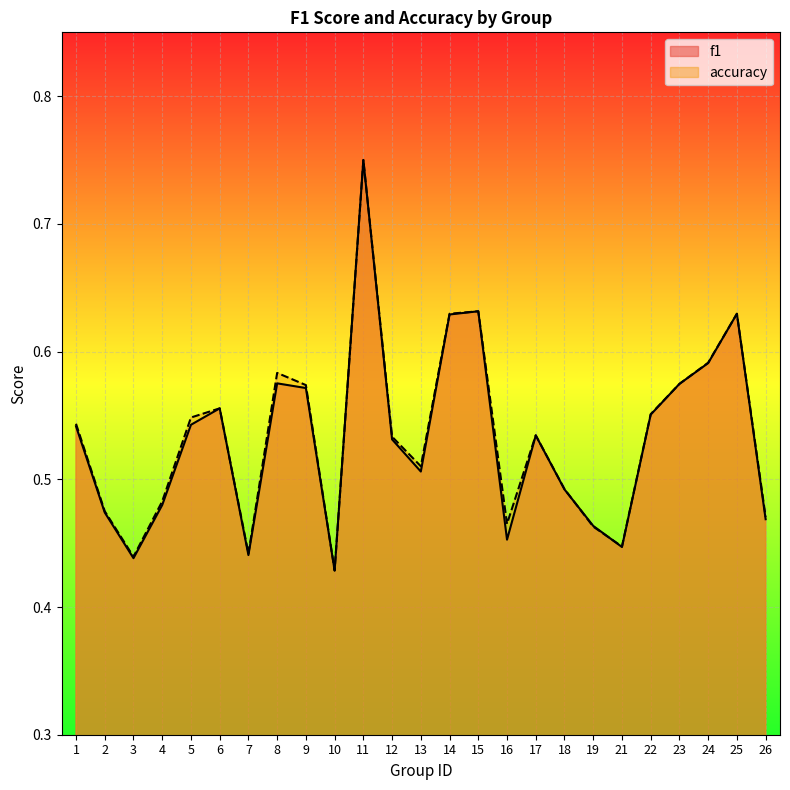

Which has a higher value, 9 or 2?

9